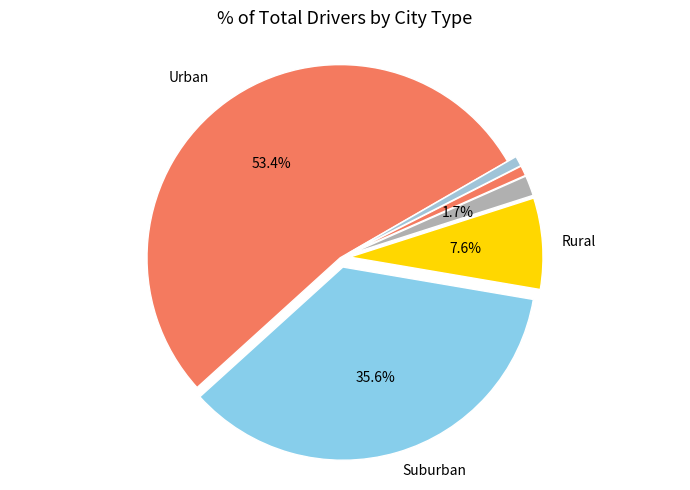

How many slices are in this pie chart?

6